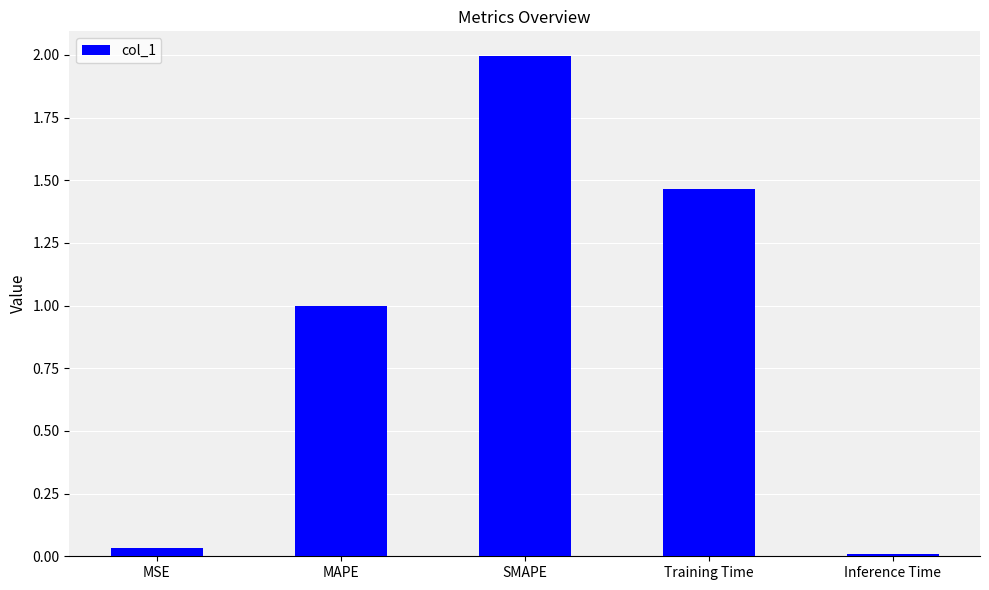

The chart shows a value of 1.0 at MAPE. True or false?

True